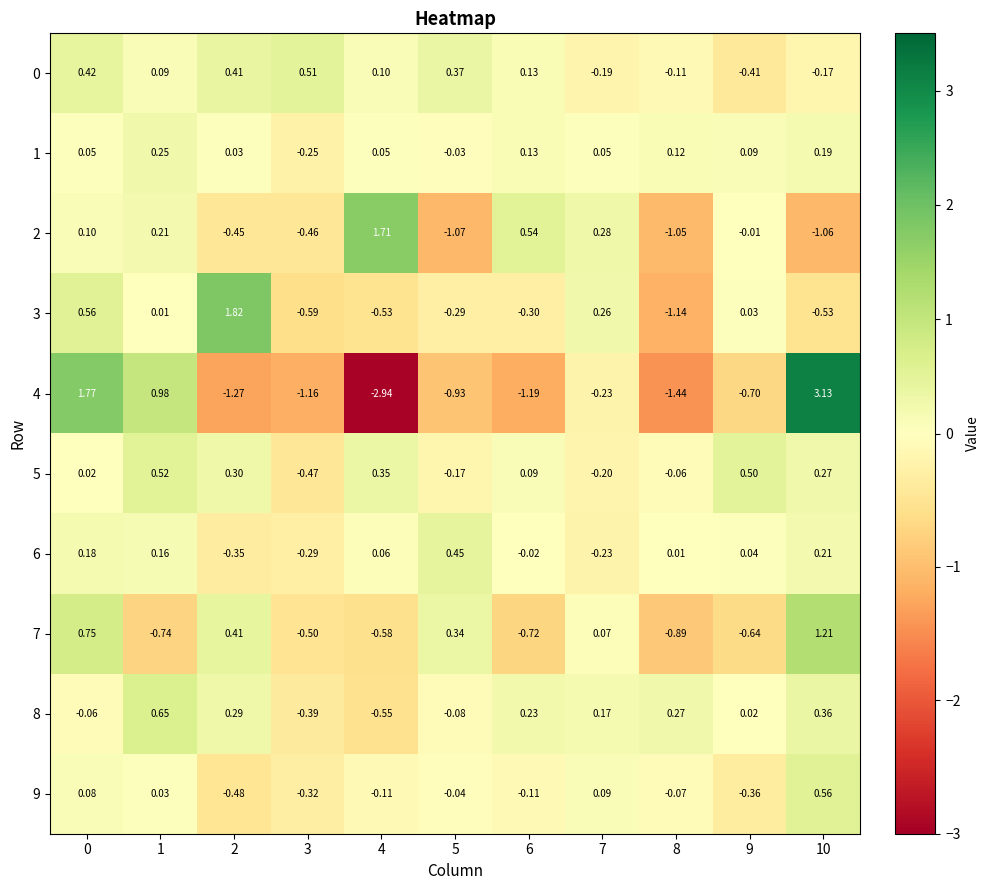

How many values in the 3 series exceed 0?

5